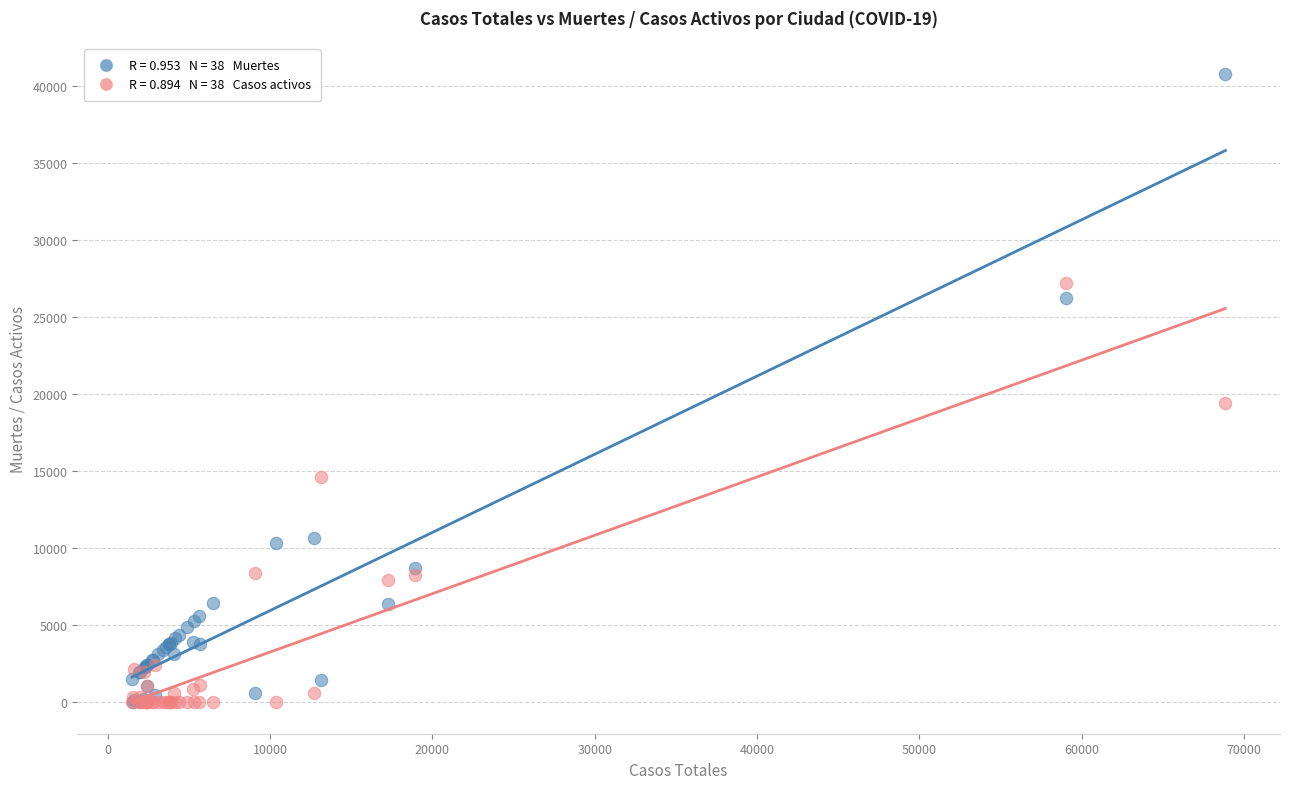

Across all series, what Y value is closest to 20368?

19425